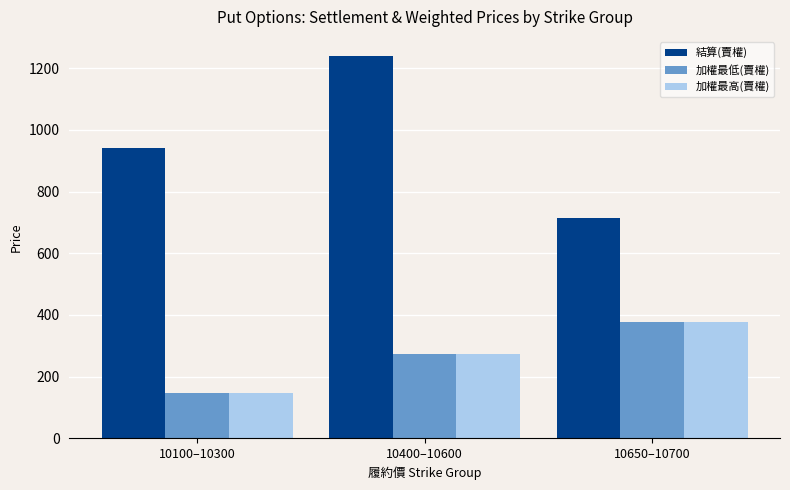

Is the value of 加權最低(賣權) at 10400–10600 greater than the value of 加權最高(賣權) at 10100–10300?

Yes